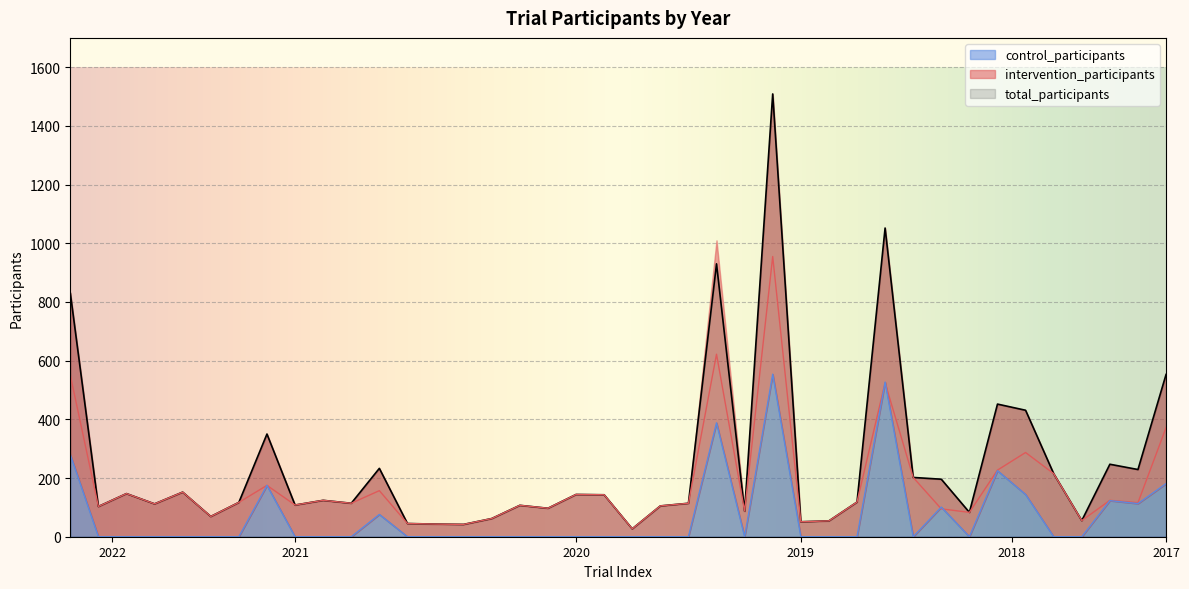

What are all the series names shown in the legend?

total_participants, intervention_participants, control_participants